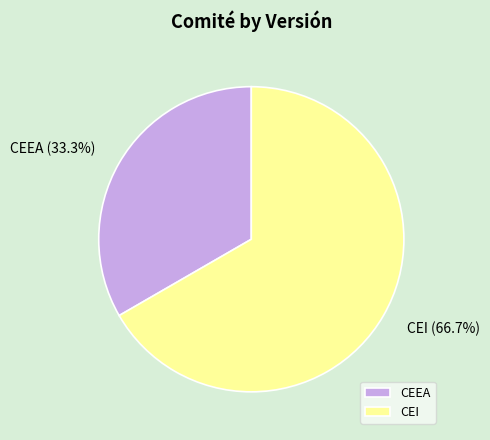

What is the ratio of the value at CEI to the value at CEEA?

2.0